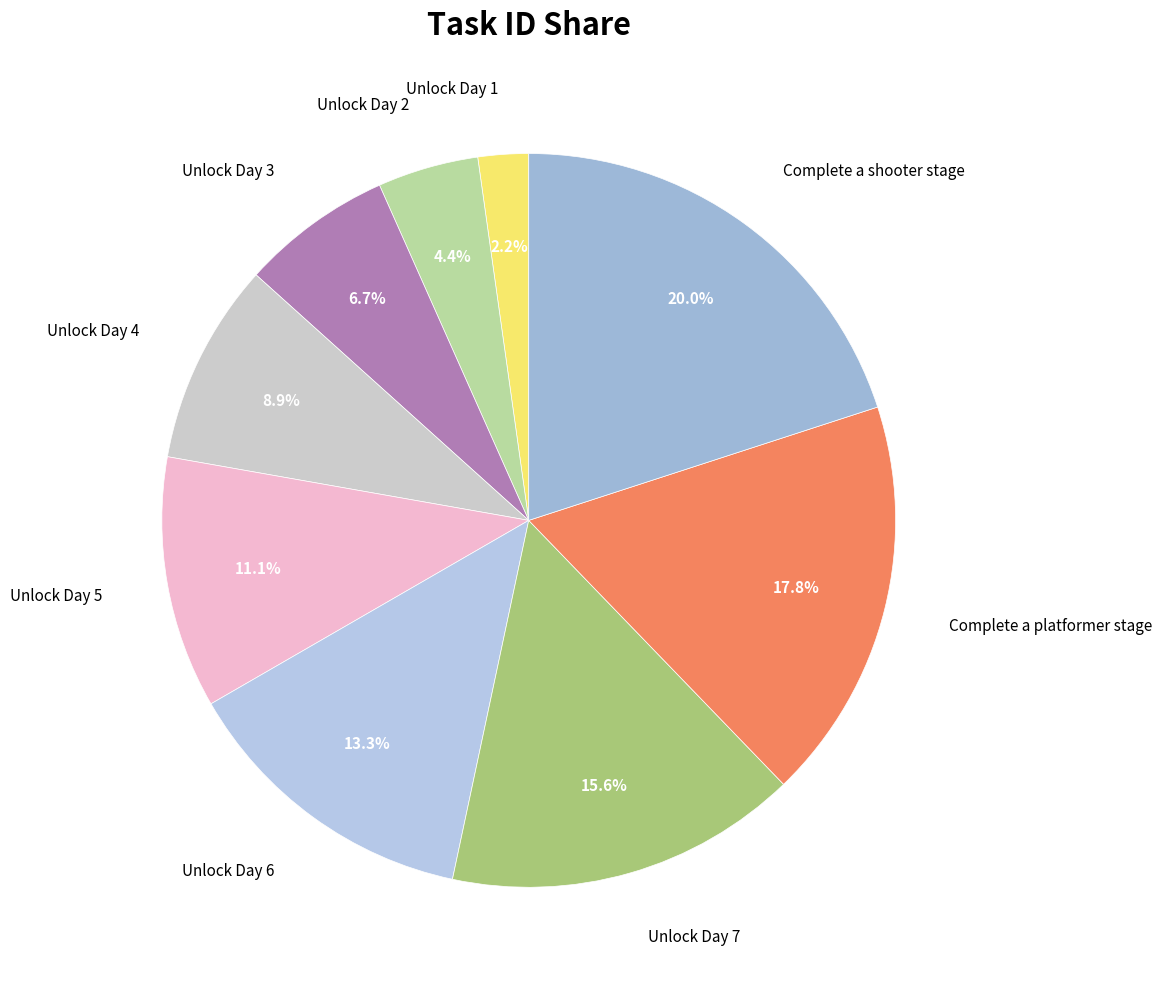

How many slices are in this pie chart?

9